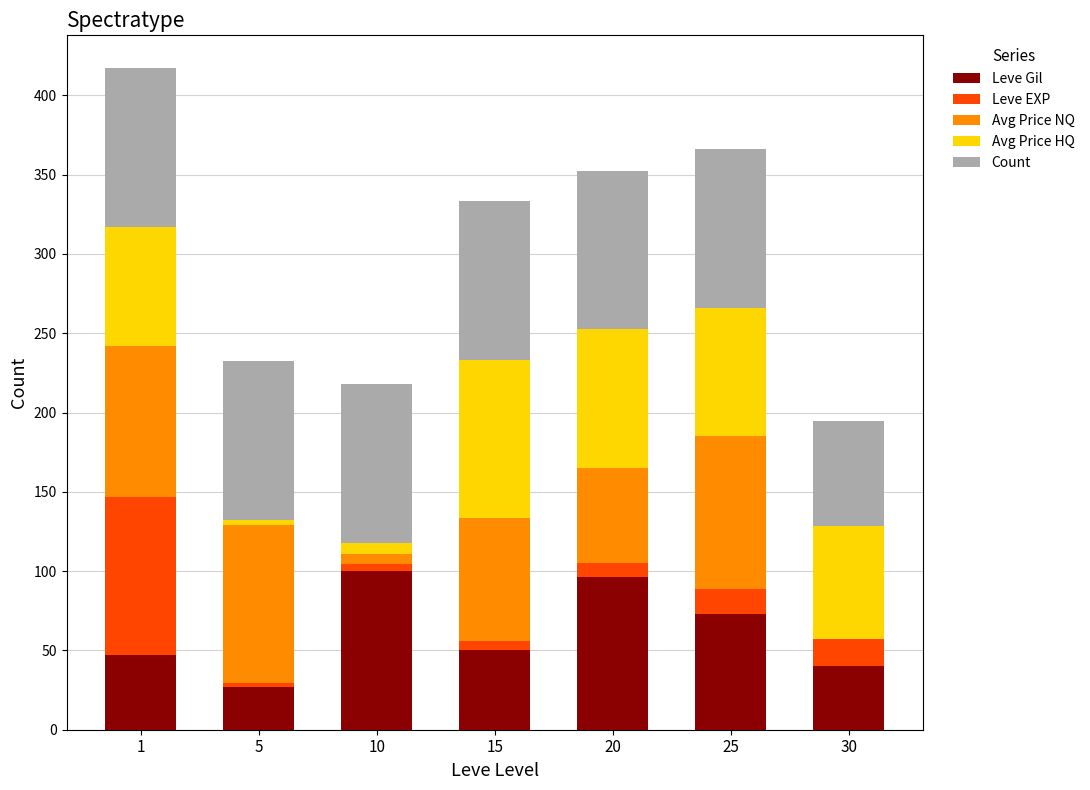

The Leve Gil series shows 40.4 at 30. True or false?

True